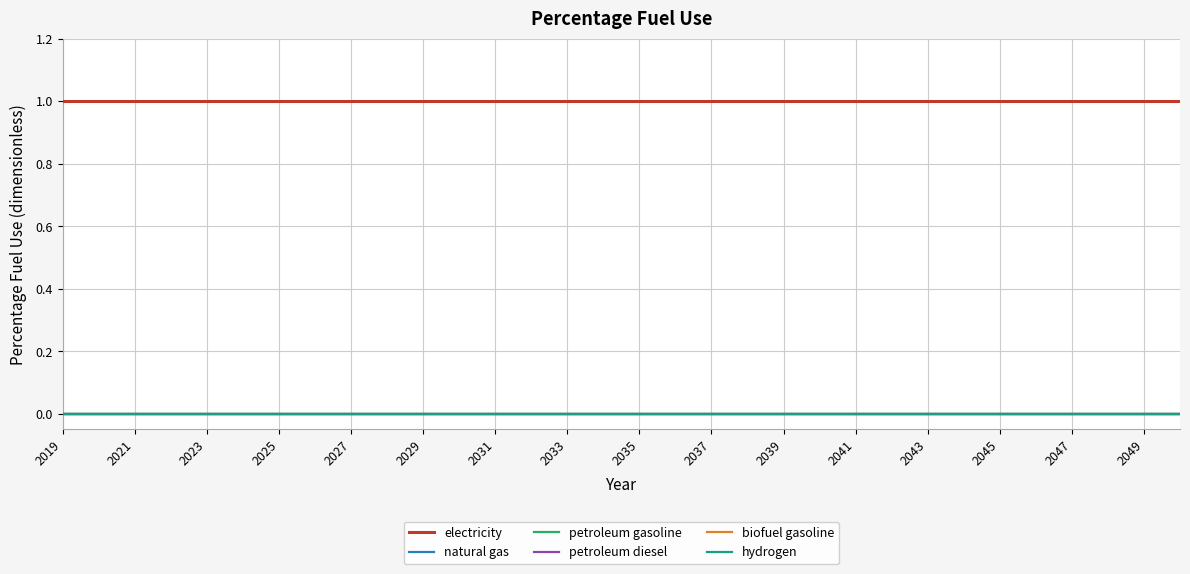

Is this an area chart (filled region under the line)?

No